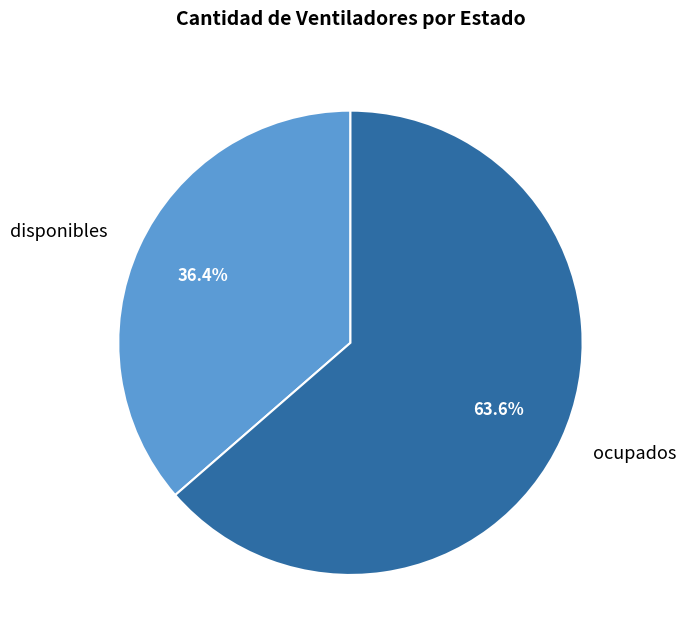

Between disponibles and ocupados, which is larger?

ocupados